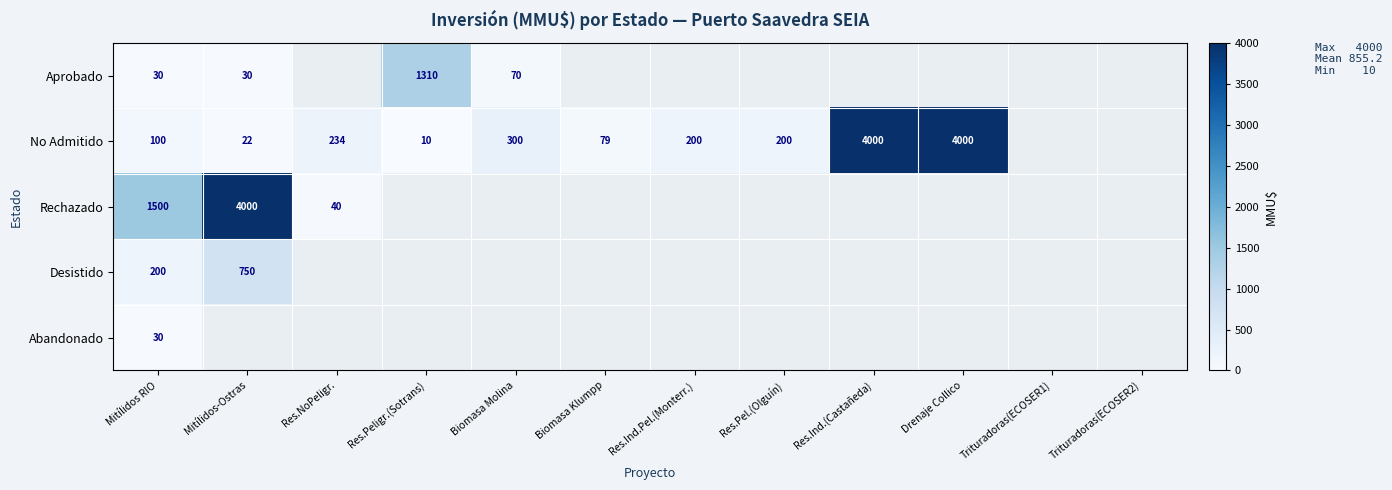

Which has a higher value, Trituradoras(ECOSER1) or Mitílidos RIO?

Mitílidos RIO